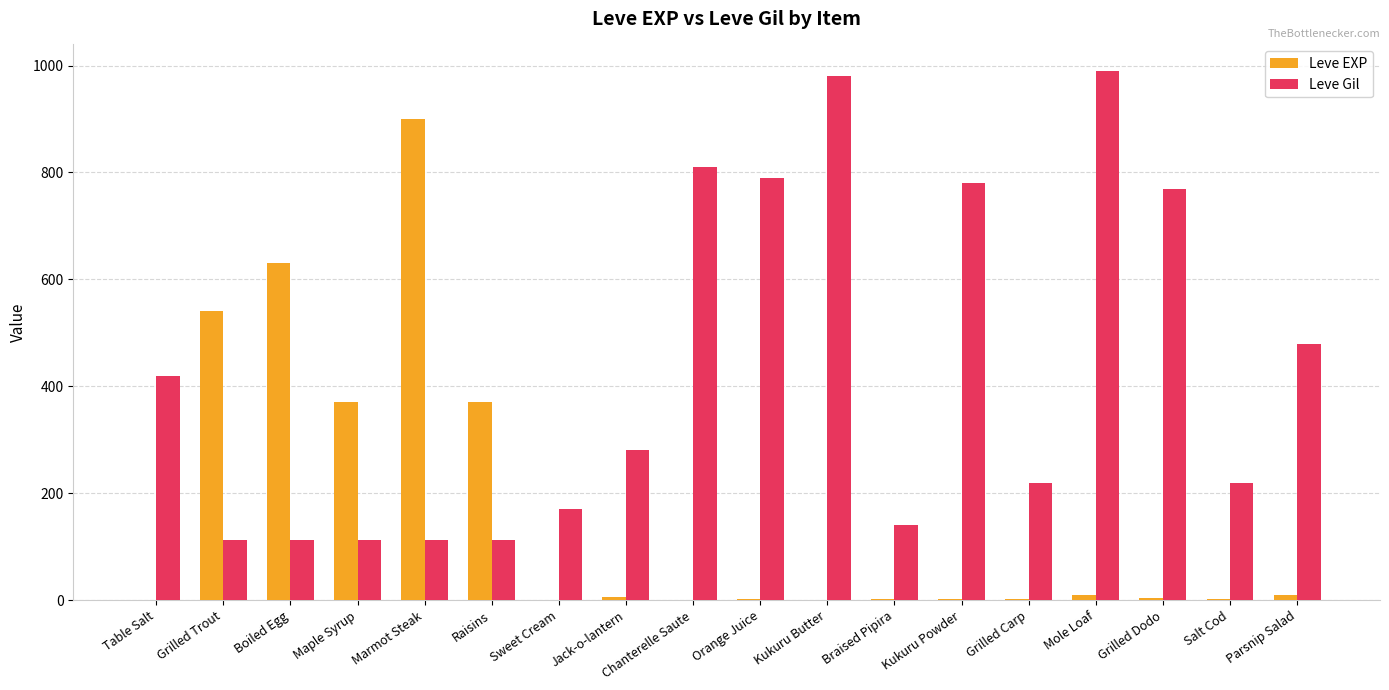

Are the bars horizontal?

No